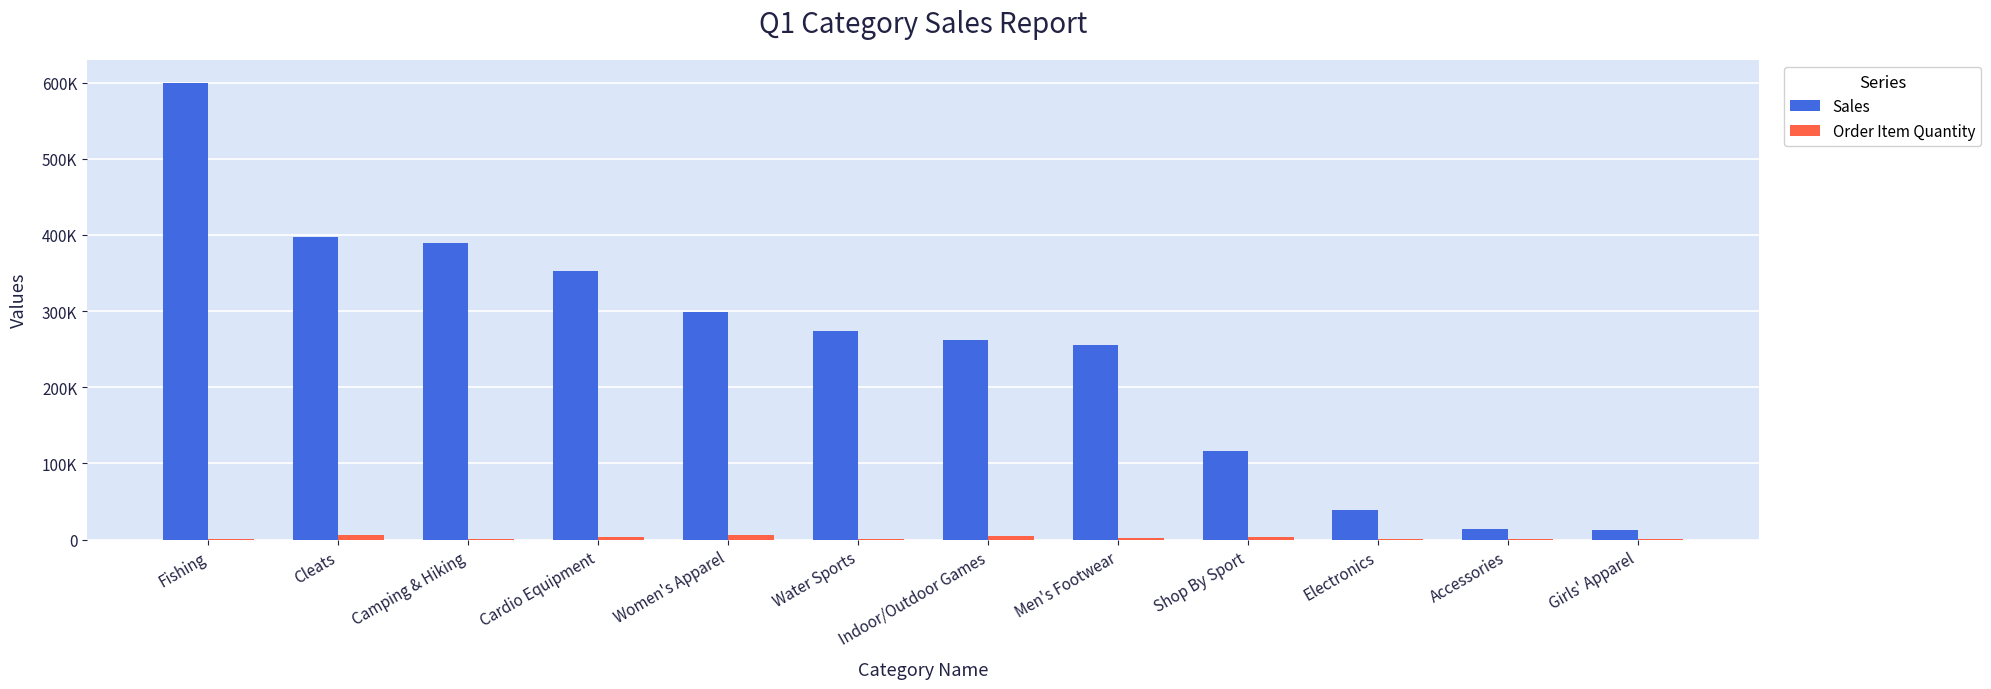

Where is Sales nearest to the value 306592?

Women's Apparel